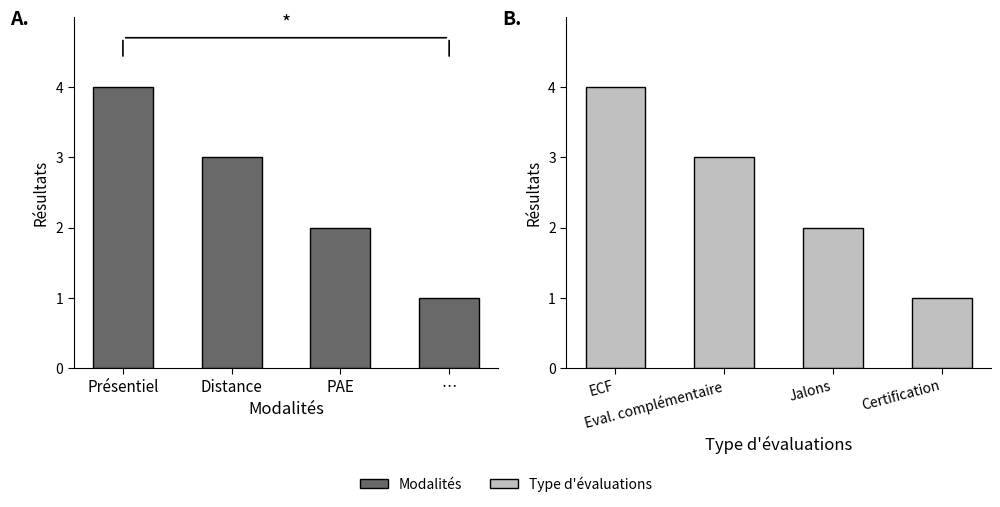

What position from the right is …?

1